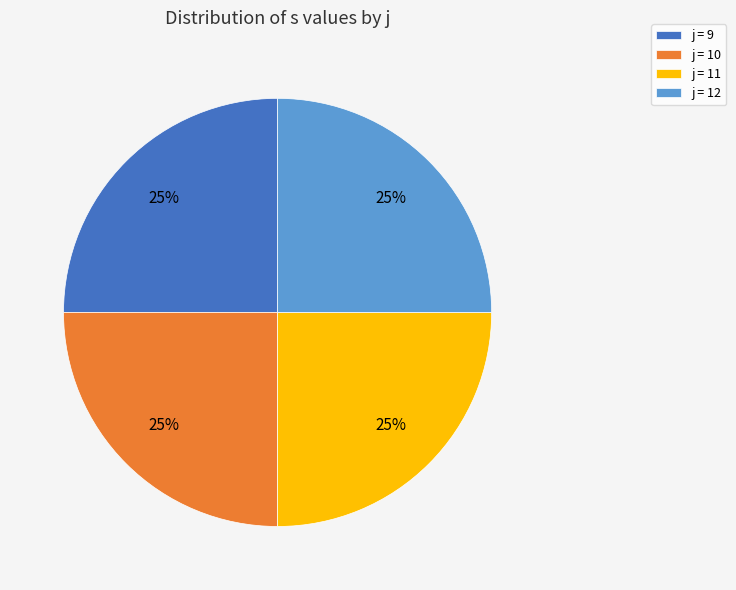

How many slices are in this pie chart?

4